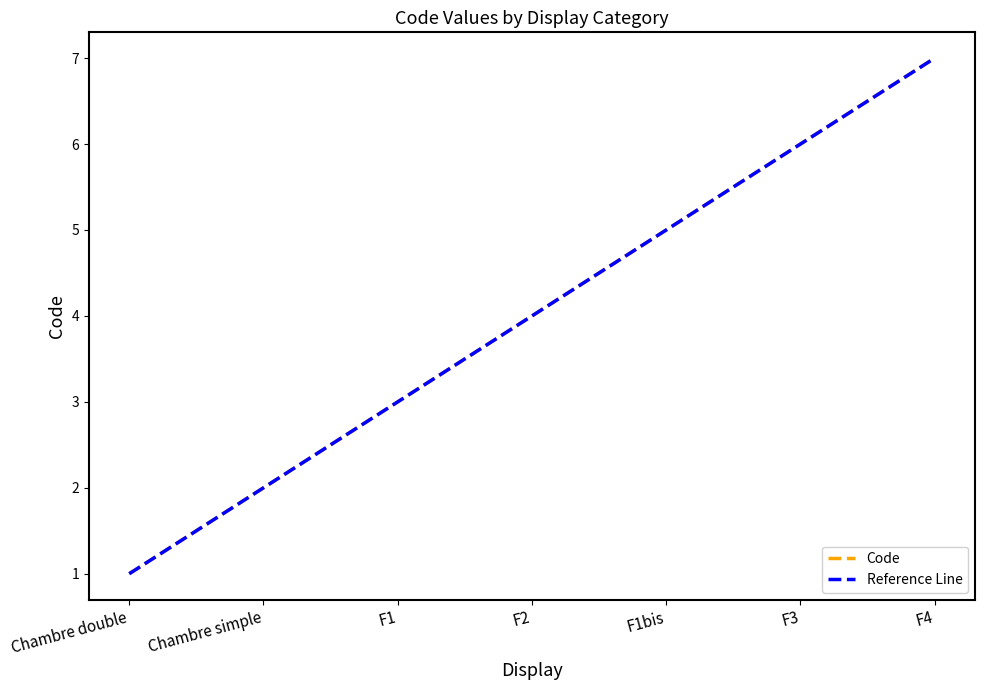

What is the sum of the values at Chambre simple and Chambre double?

3